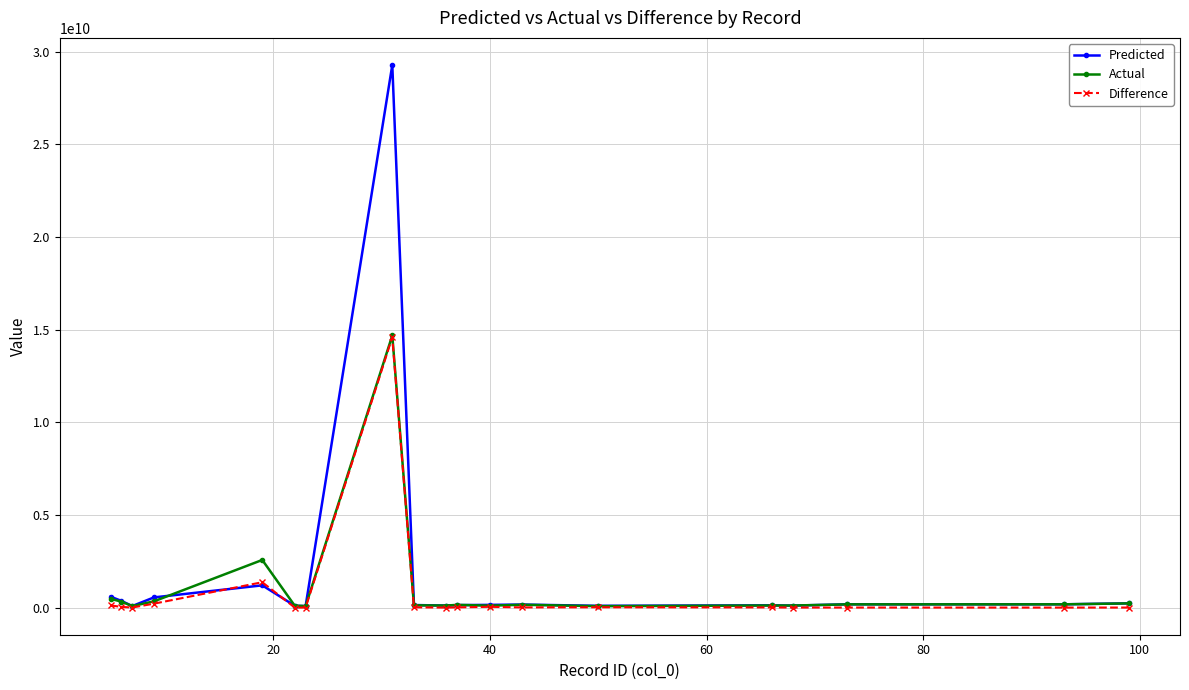

True or false: Predicted has more than 1 interior local peaks.

True